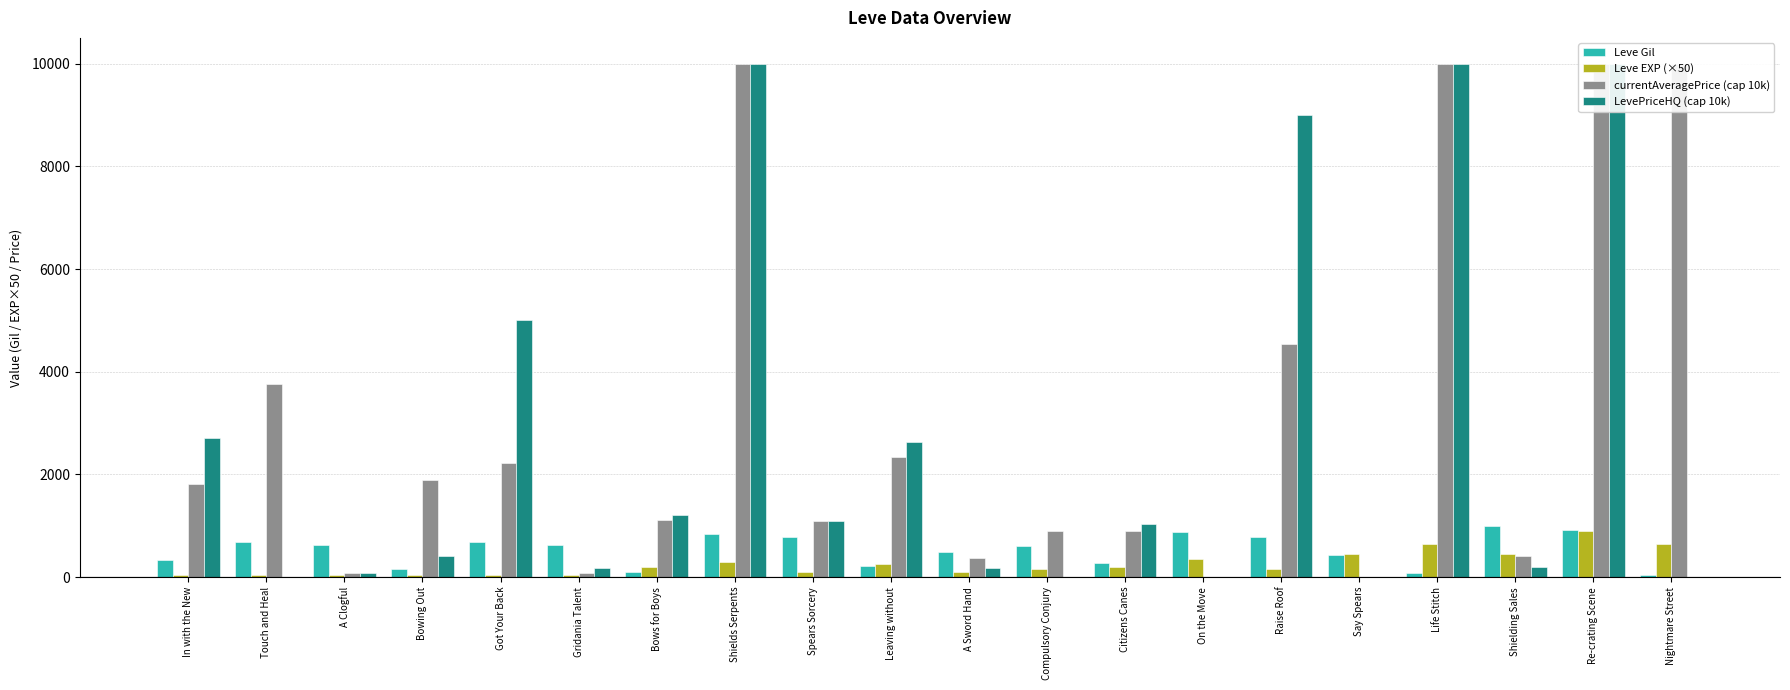

At how many categories does at least one series exceed 6900?

5